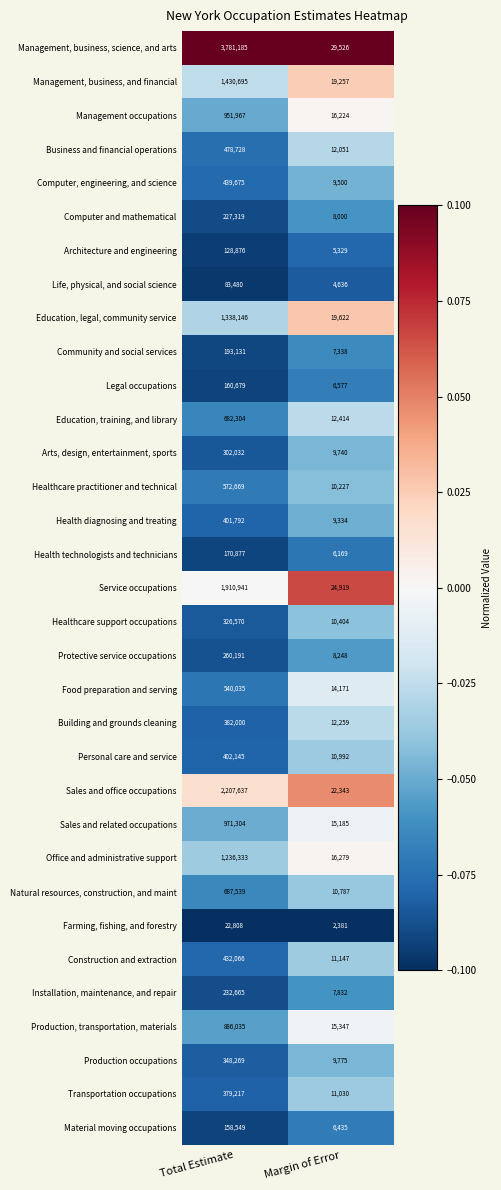

How many categories are shown in the chart?

2